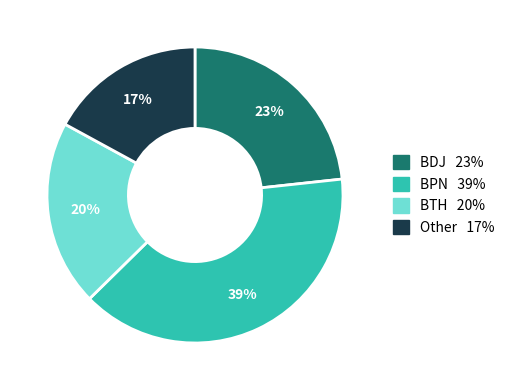

To the nearest percent, what is the average slice percentage?

25%